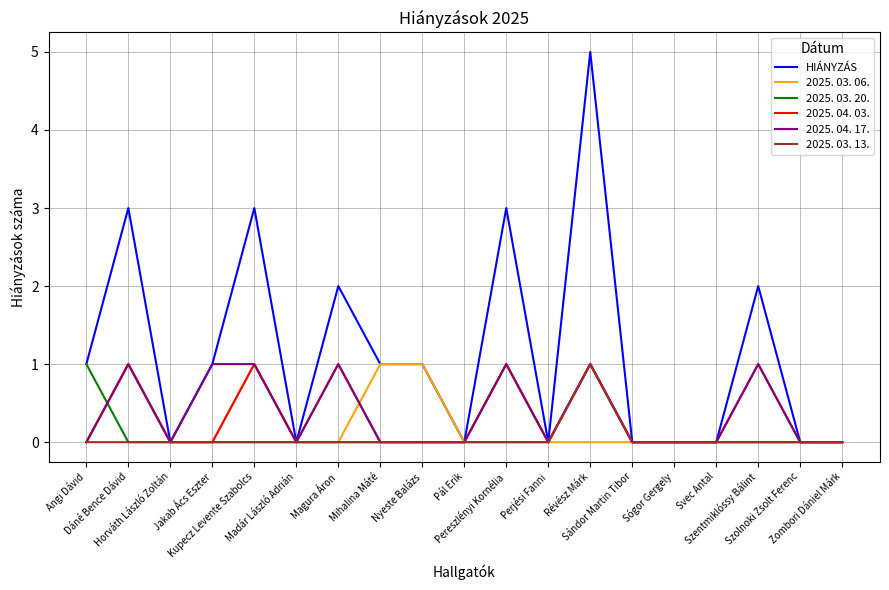

How many times do 2025. 03. 06. and 2025. 03. 20. cross each other?

1